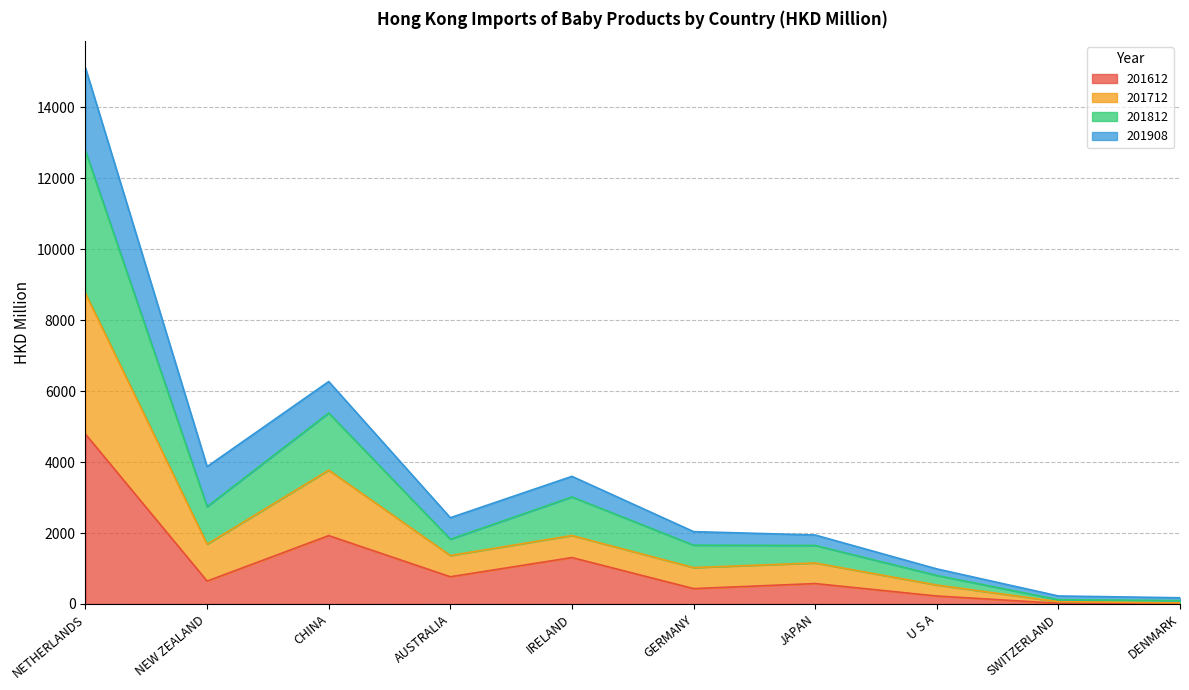

At which category is the sum across all series the highest?

NETHERLANDS